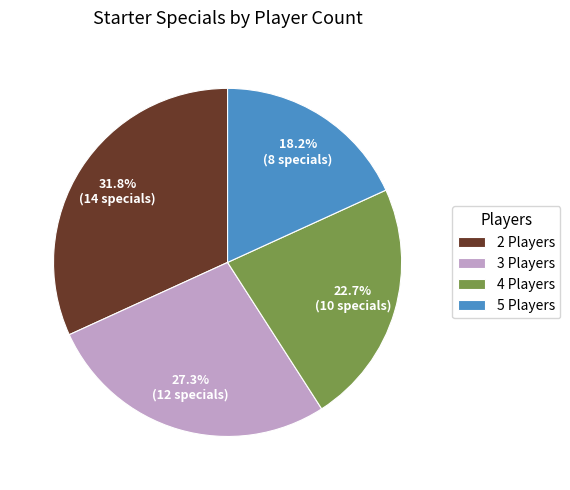

Do 5 Players and 3 Players together represent more than half of the pie?

No